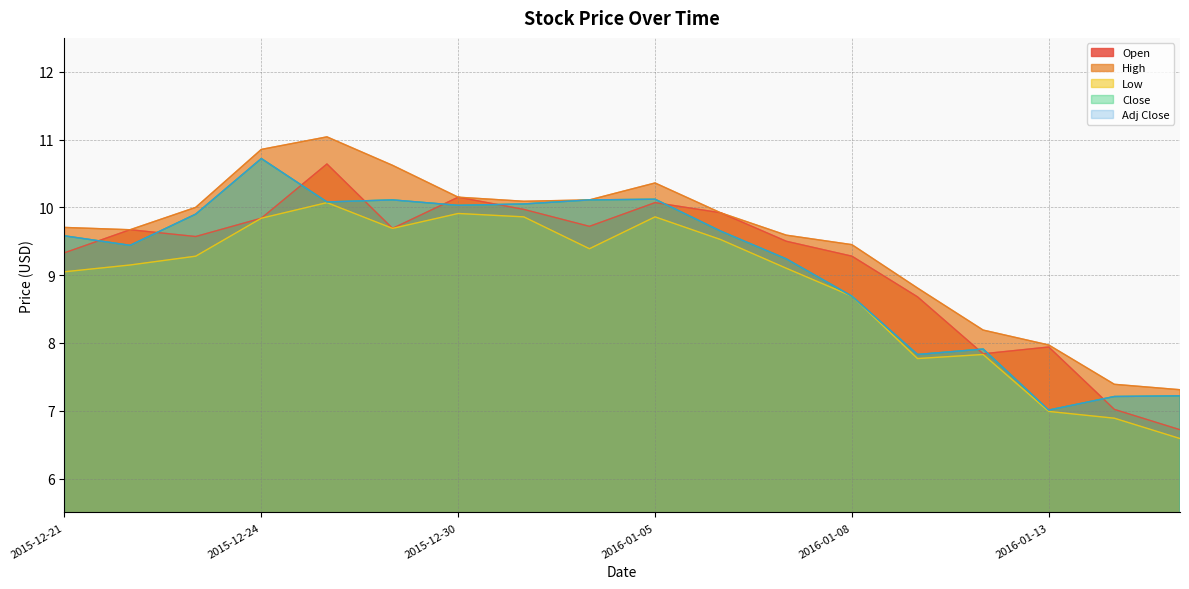

Reading left to right, extract all data points from this chart.

Open: 9.3	9.7	9.6	9.8	10.6	9.7	10.2	10.0	9.7	10.1	9.9	9.5	9.3	8.7	7.8	7.9	7.0	6.7
High: 9.7	9.7	10.0	10.9	11.0	10.6	10.2	10.1	10.1	10.4	9.9	9.6	9.4	8.8	8.2	8.0	7.4	7.3
Low: 9.1	9.2	9.3	9.8	10.1	9.7	9.9	9.9	9.4	9.9	9.5	9.1	8.7	7.8	7.8	7.0	6.9	6.6
Close: 9.6	9.4	9.9	10.7	10.1	10.1	10.0	10.1	10.1	10.1	9.7	9.2	8.7	7.8	7.9	7.0	7.2	7.2
Adj Close: 9.6	9.4	9.9	10.7	10.1	10.1	10.0	10.1	10.1	10.1	9.7	9.2	8.7	7.8	7.9	7.0	7.2	7.2